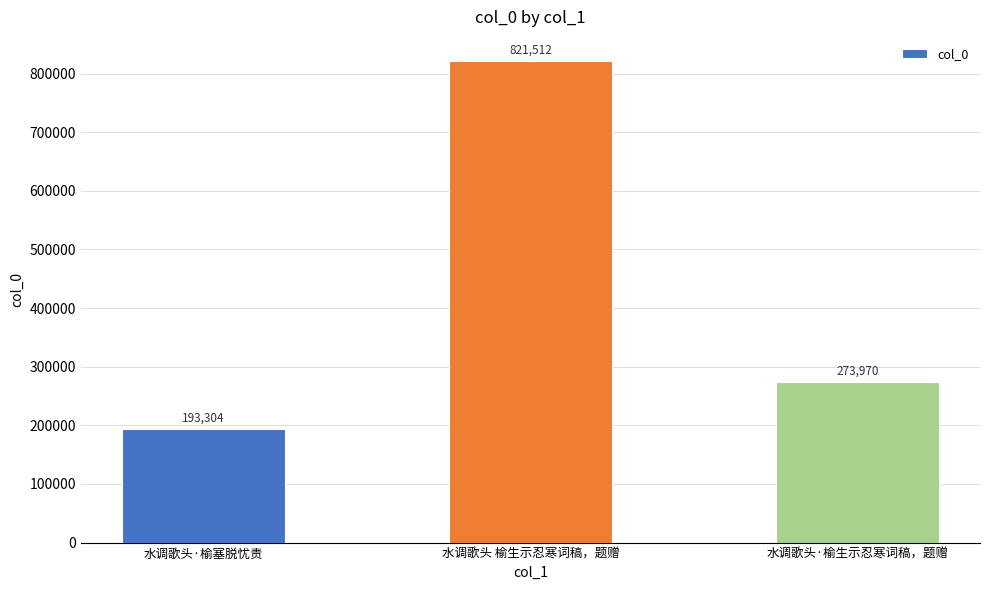

What is the label of the 2nd bar from the left?

水调歌头 榆生示忍寒词稿，题赠